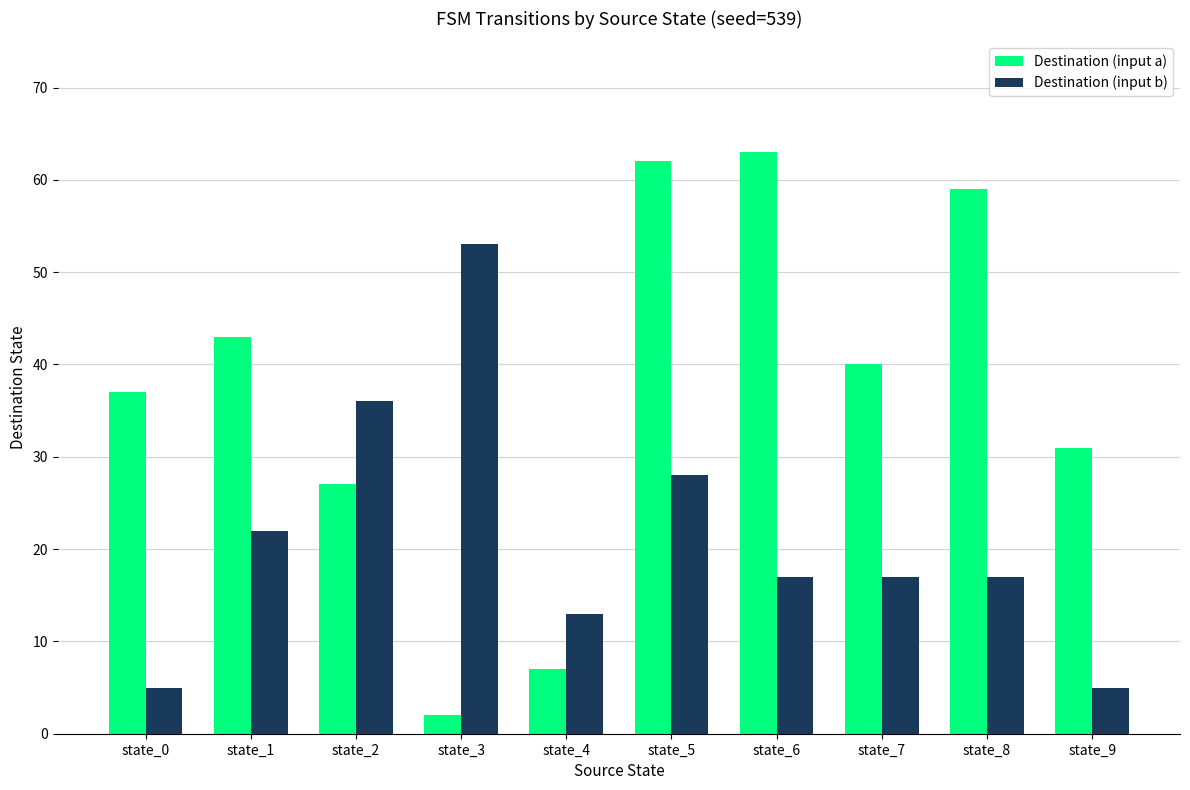

At state_8, list the series in order from largest to smallest.

Destination (input a), Destination (input b)